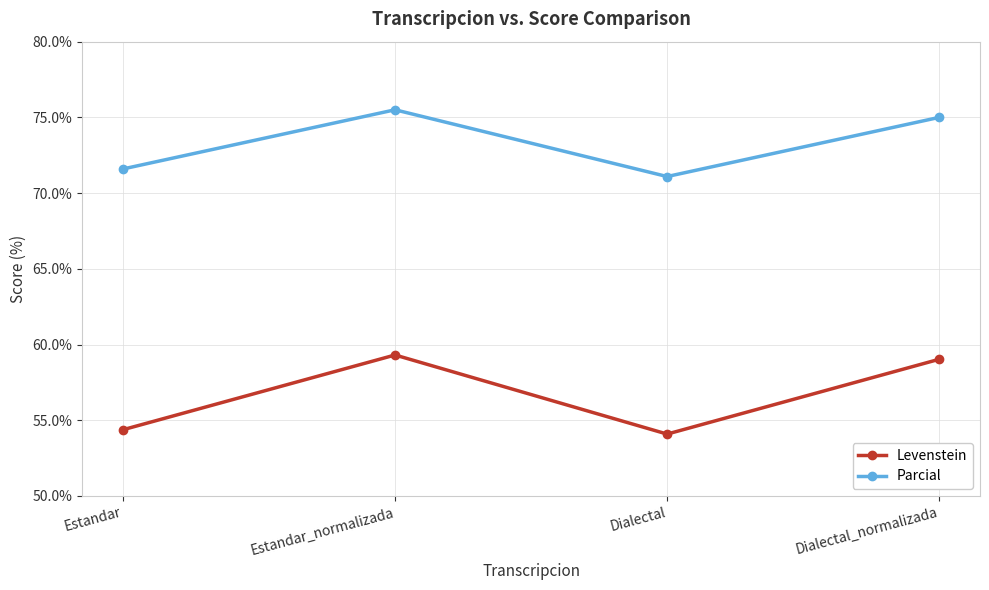

What is the label of the 1st point from the left?

Estandar